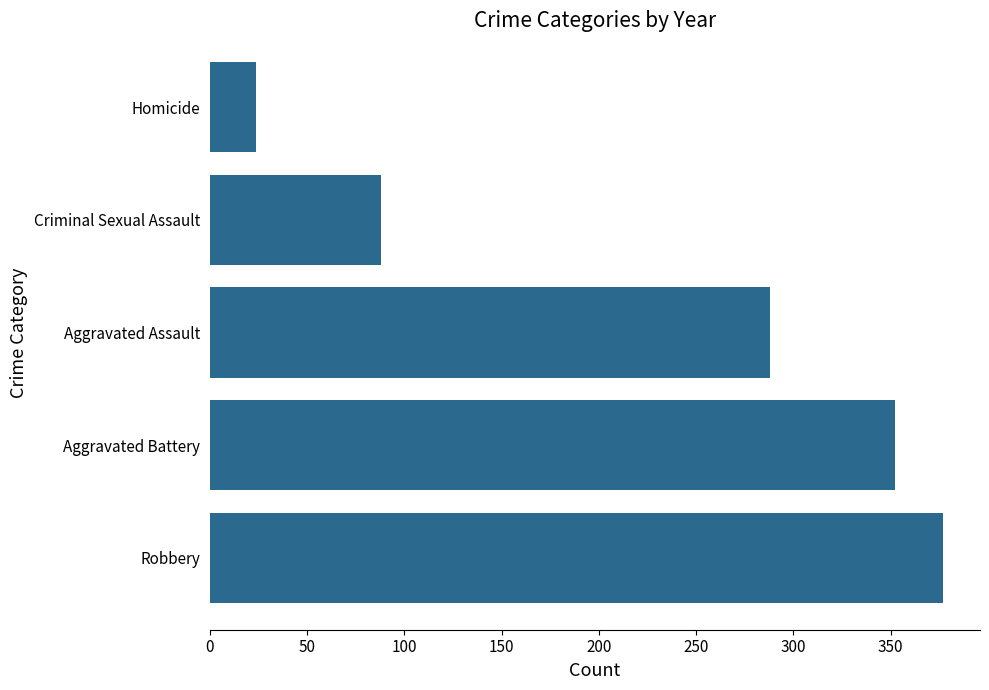

List the labels in order of value, smallest first.

Homicide, Criminal Sexual Assault, Aggravated Assault, Aggravated Battery, Robbery